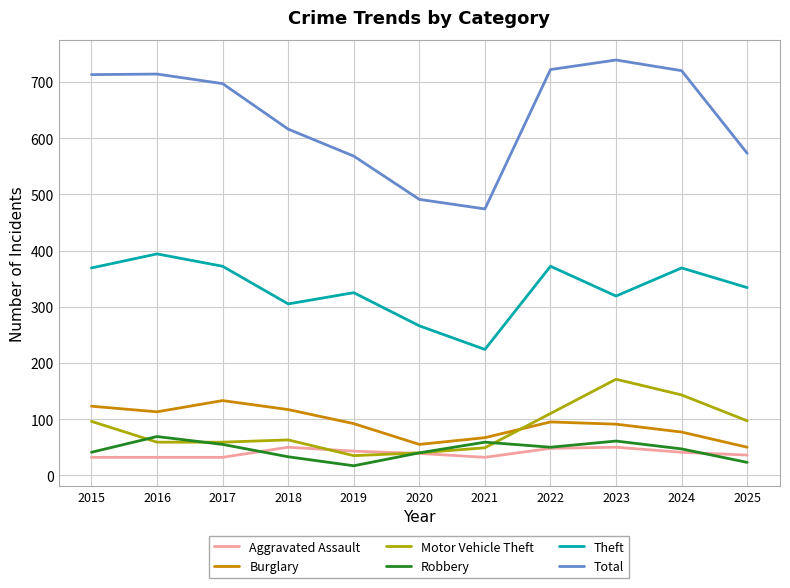

What is the maximum value for Robbery?

69